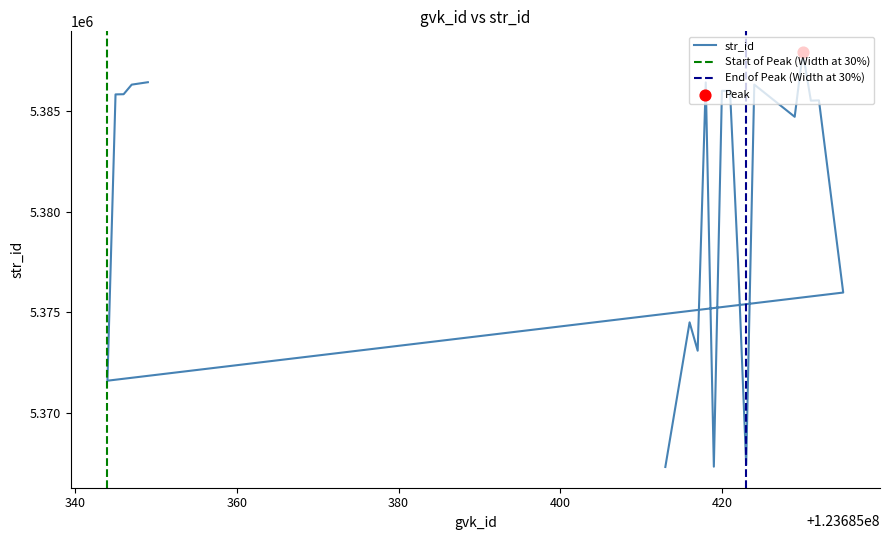

Between 123685429 and 123685346, which is larger?

123685346